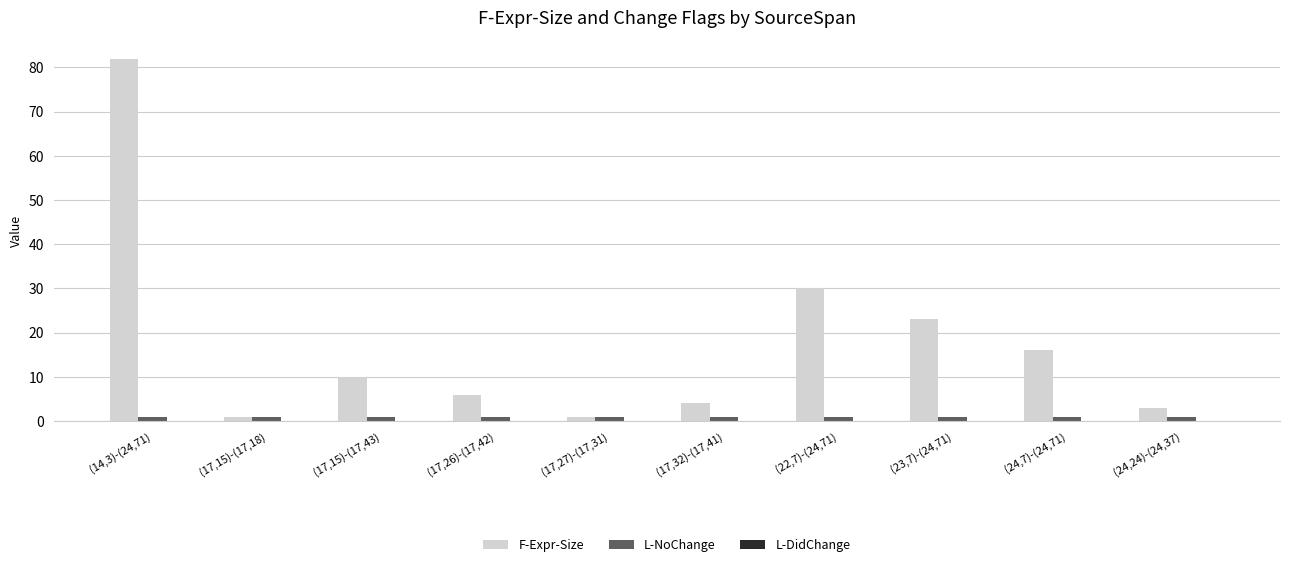

Which series changed the most between (17,27)-(17,31) and (17,32)-(17,41)?

F-Expr-Size